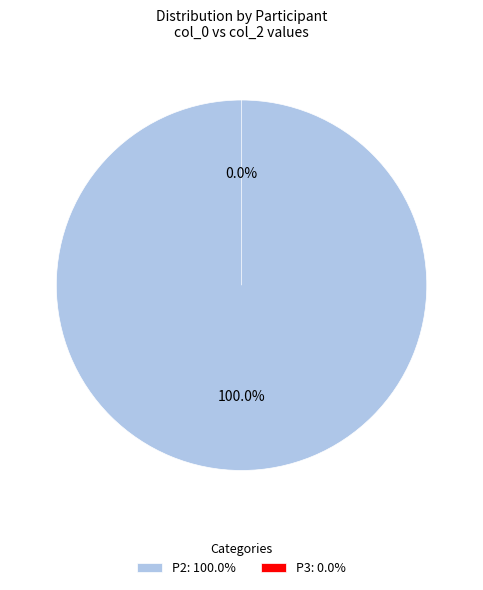

Combined, do P3 and P2 account for over 50%?

Yes